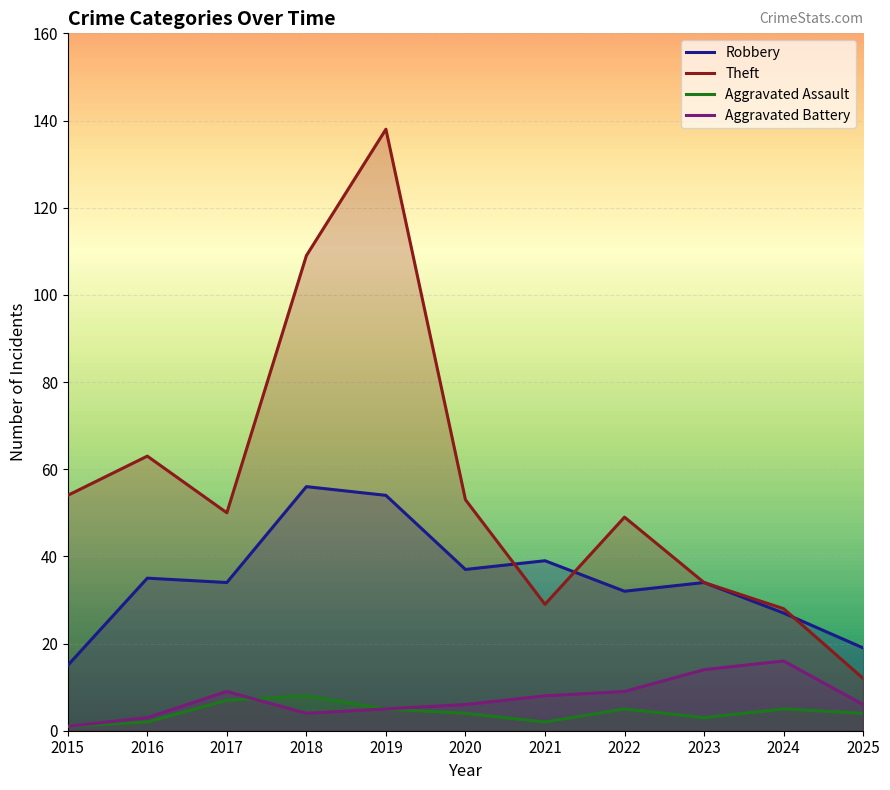

Does the chart display data point markers on the line(s)?

No